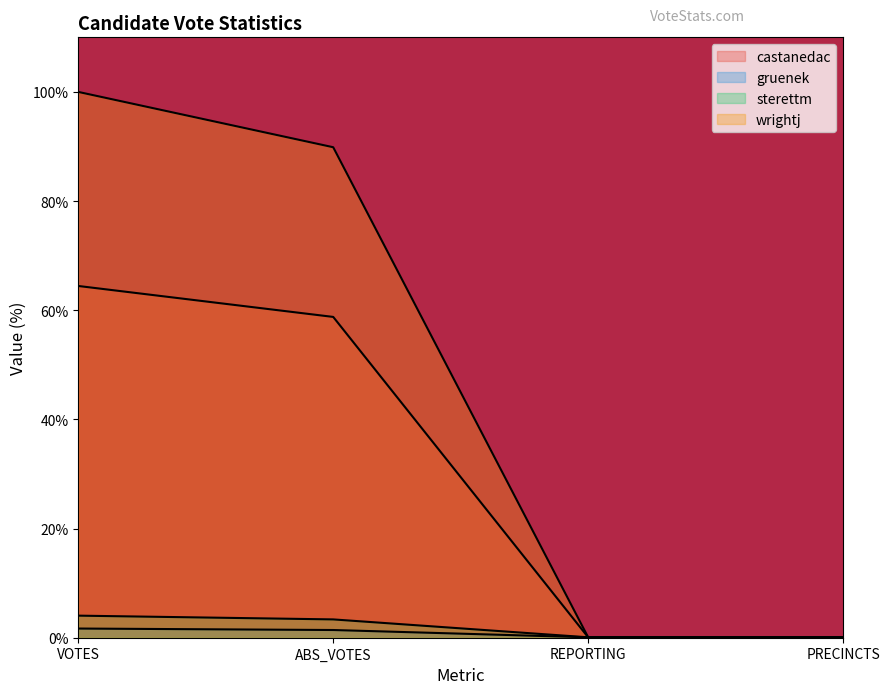

What value does the sterettm series have at PRECINCTS?

0.1